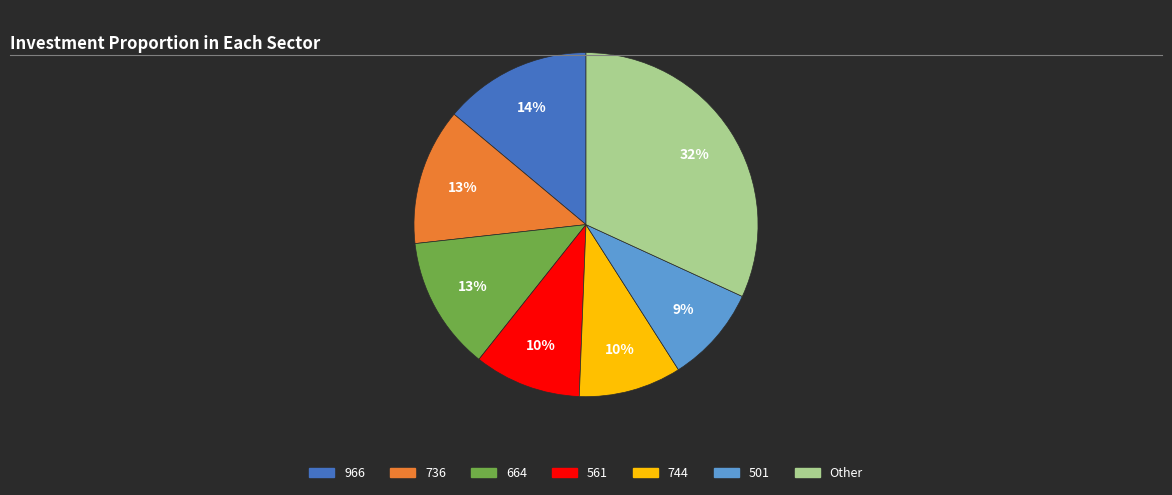

To the nearest percent, what is the average slice percentage?

14%